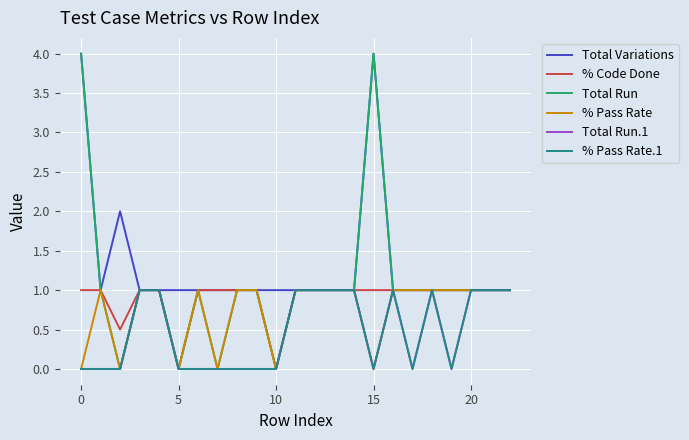

Is this an area chart (filled region under the line)?

No